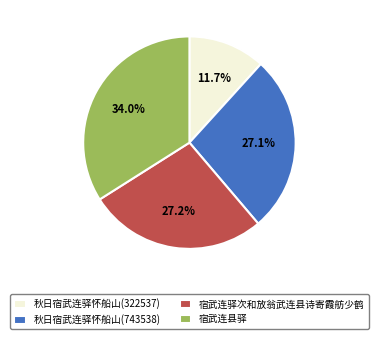

What percentage do 秋日宿武连驿怀船山(743538) and 宿武连驿次和放翁武连县诗寄霞舫少鹤 together represent?

54.3%